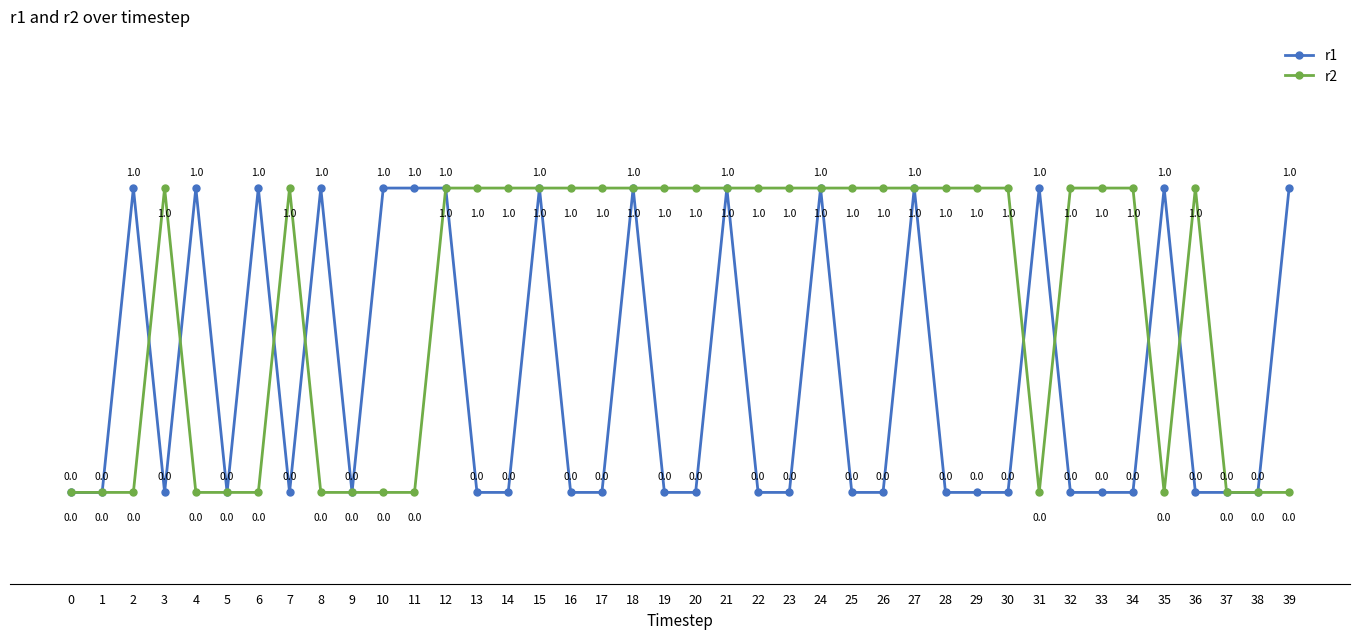

Reading left to right, list all the values displayed in this chart.

r1: 0	0	1	0	1	0	1	0	1	0	1	1	1	0	0	1	0	0	1	0	0	1	0	0	1	0	0	1	0	0	0	1	0	0	0	1	0	0	0	1
r2: 0	0	0	1	0	0	0	1	0	0	0	0	1	1	1	1	1	1	1	1	1	1	1	1	1	1	1	1	1	1	1	0	1	1	1	0	1	0	0	0